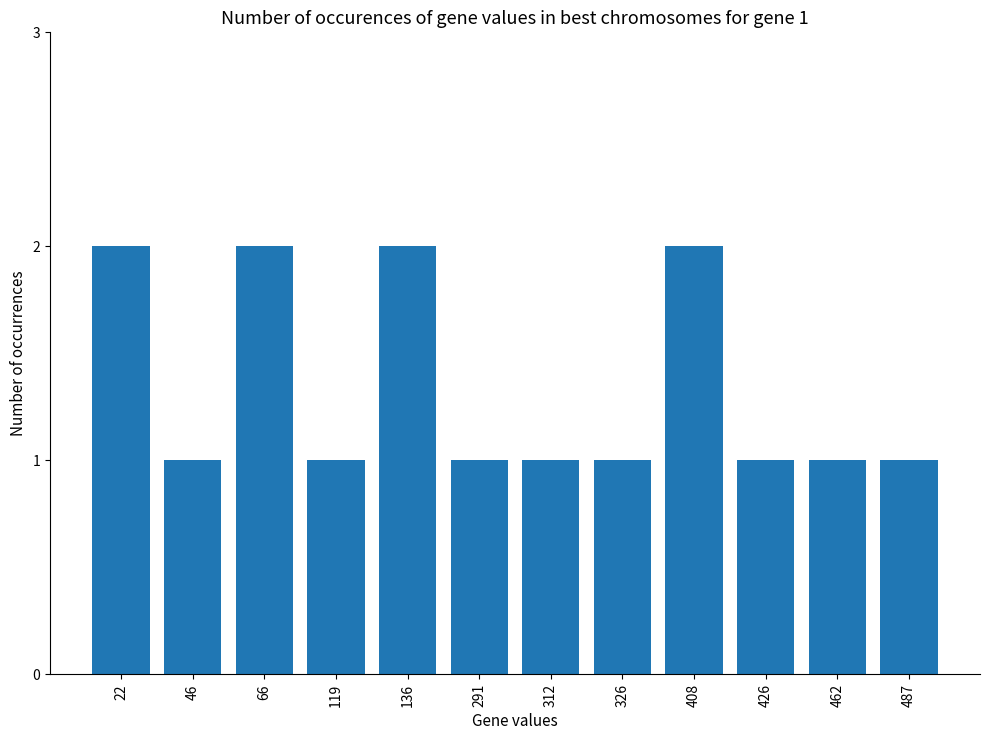

Reading right to left, list all the values displayed in this chart.

1	1	1	2	1	1	1	2	1	2	1	2